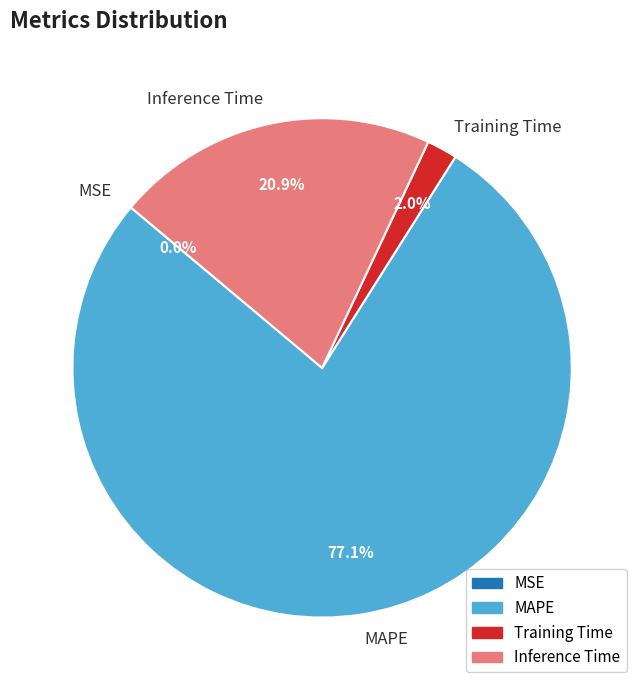

What is the largest slice in the pie chart?

MAPE